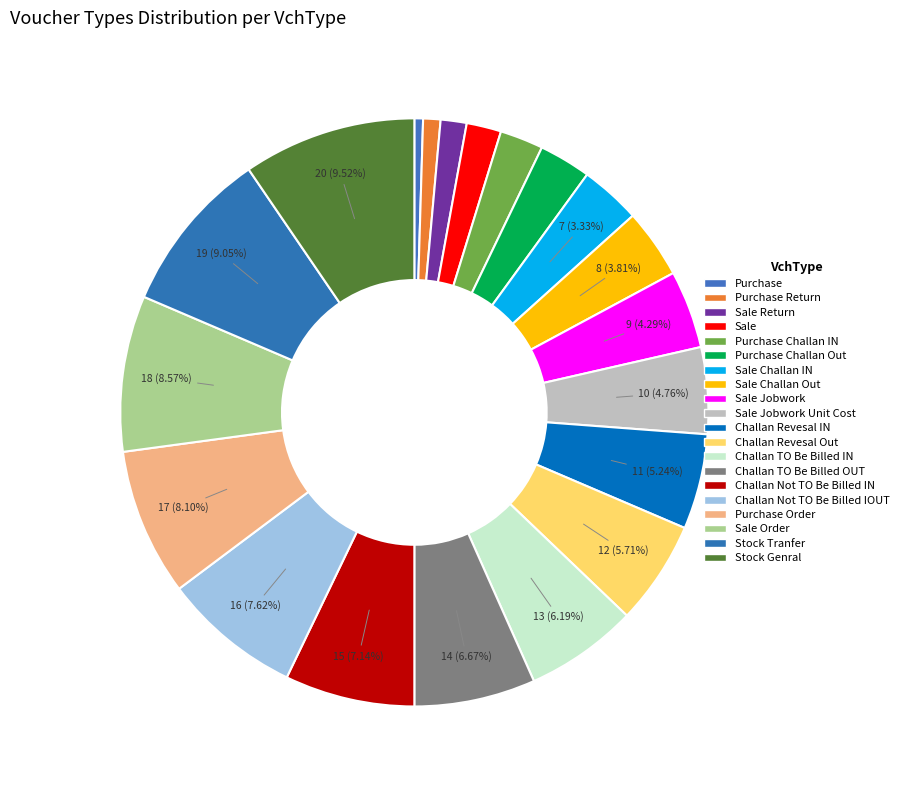

How many segments does this pie chart have?

20